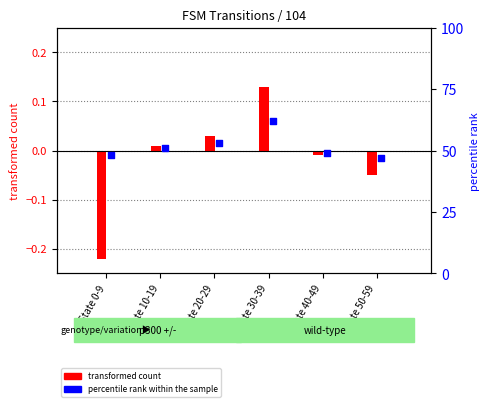

At which category is the sum across all series the highest?

State 30-39